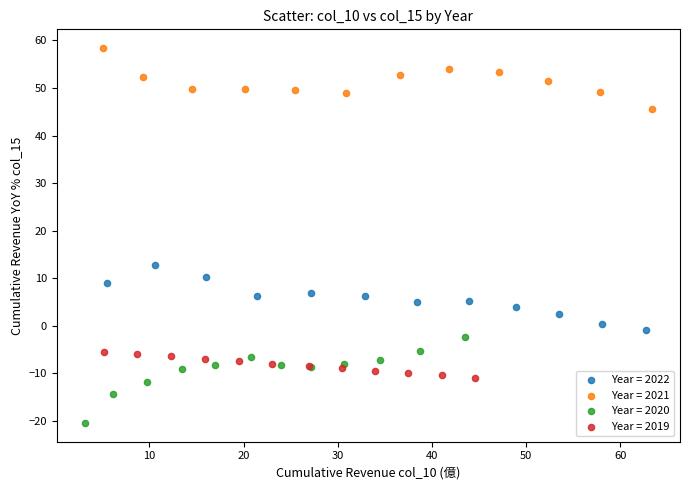

Which series contains the highest Y value?

Year = 2021